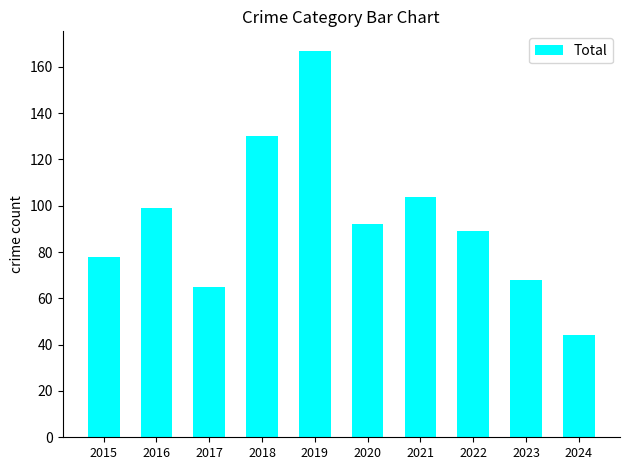

Rank the categories by value from highest to lowest.

2019, 2018, 2021, 2016, 2020, 2022, 2015, 2023, 2017, 2024